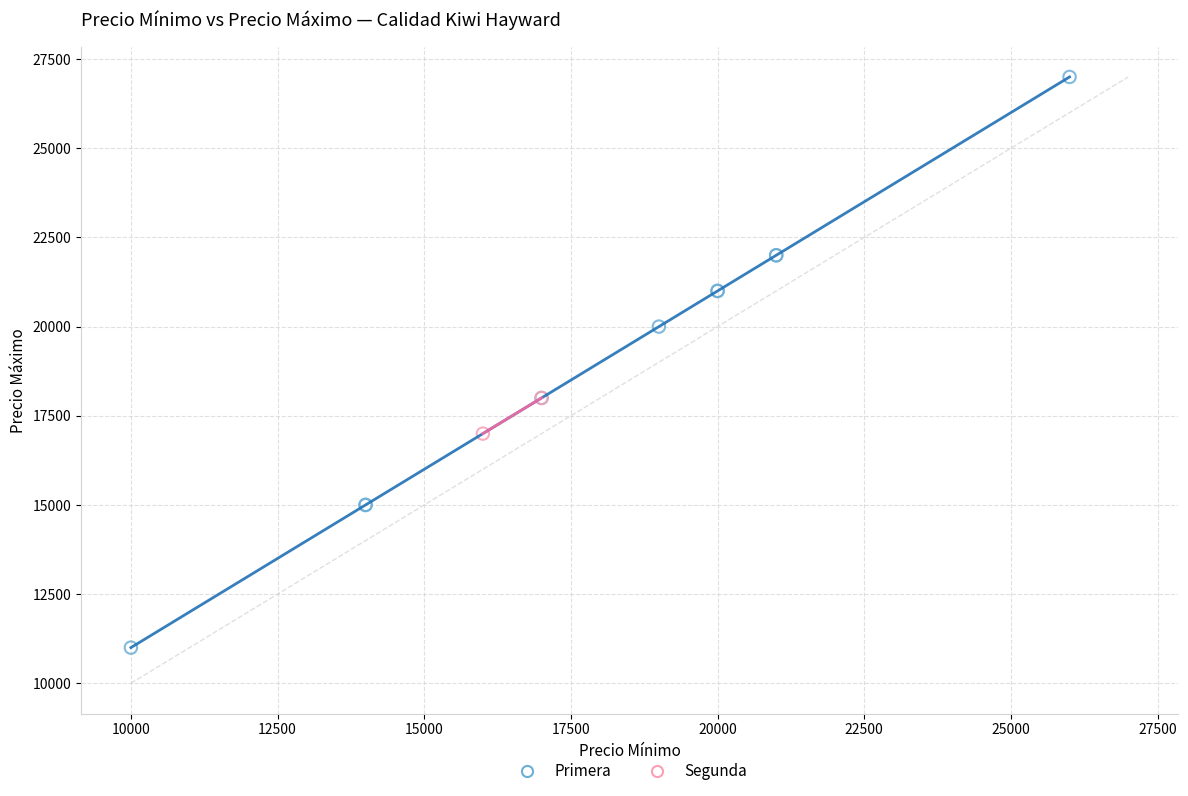

What are all the series names shown in the legend?

Primera, Segunda